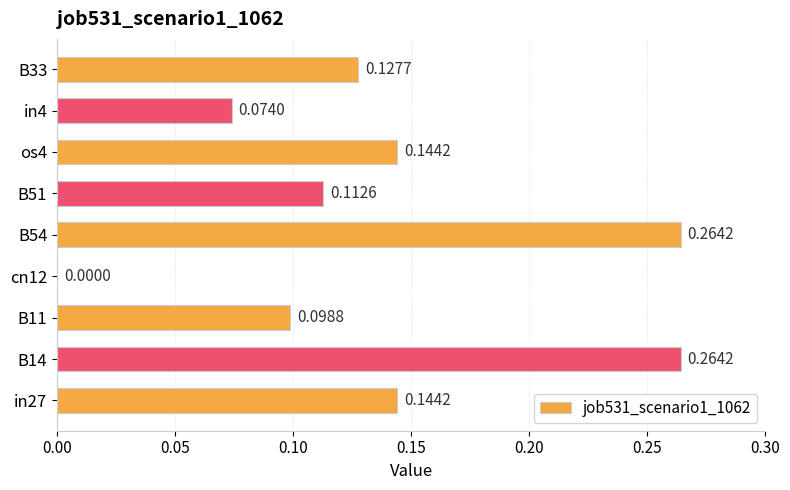

What is the sum of all values?

1.2